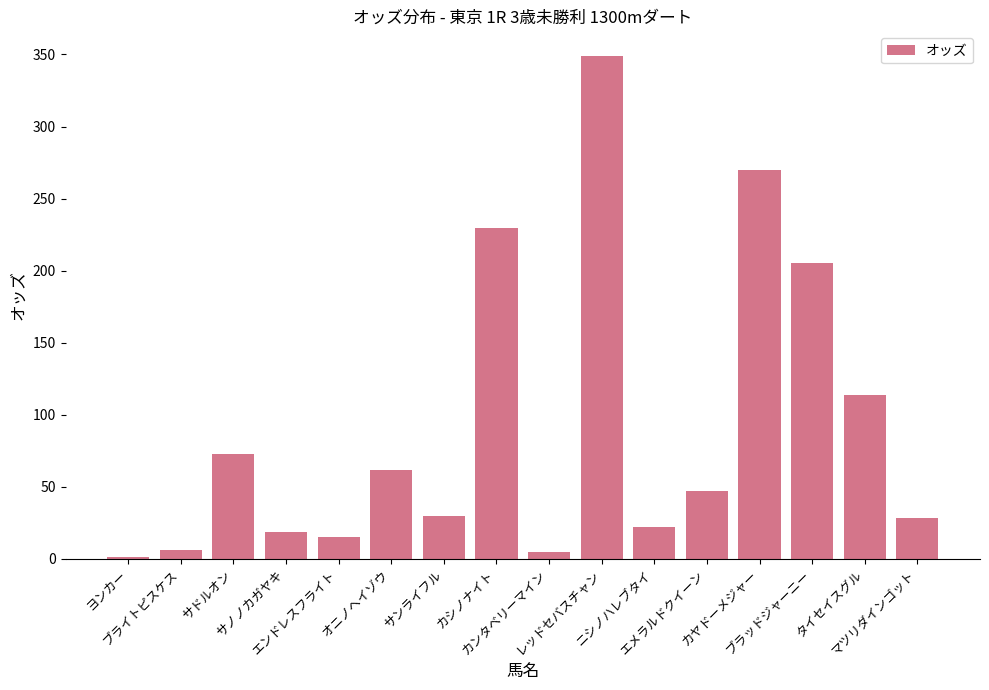

What is the value of the 14th bar from the left?

205.2